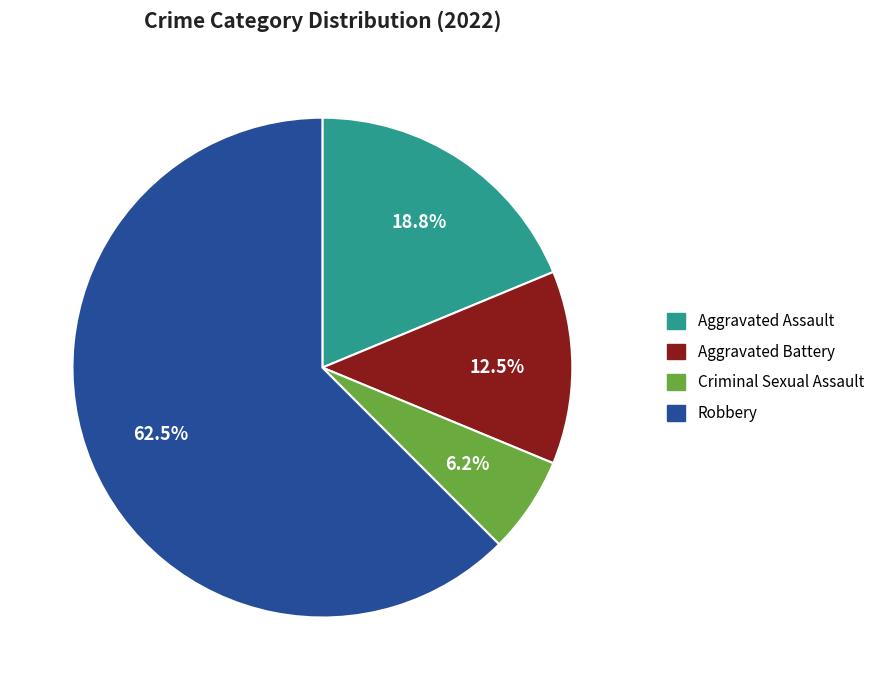

What is the smallest slice in the pie chart?

Criminal Sexual Assault